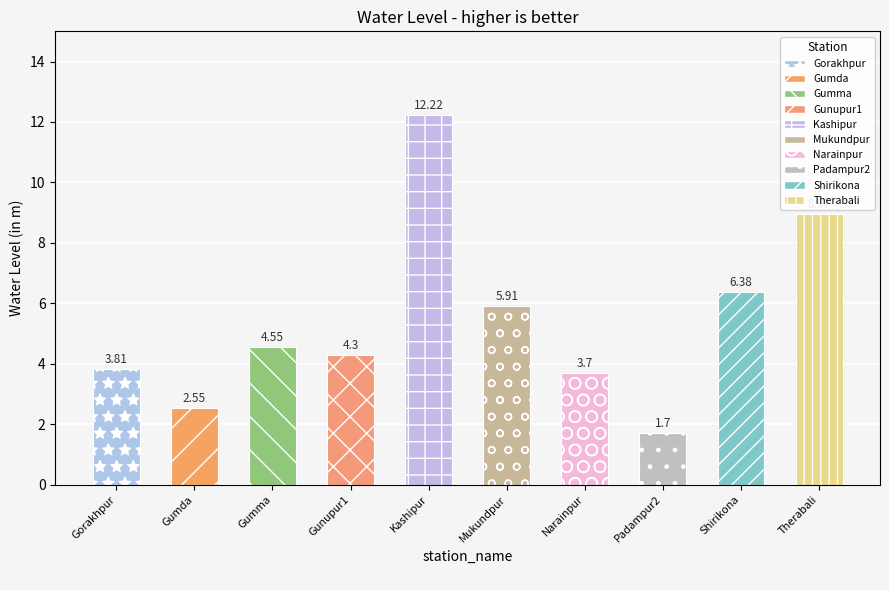

Reading right to left, transcribe all the data shown in this chart.

9.0	6.4	1.7	3.7	5.9	12.2	4.3	4.5	2.5	3.8